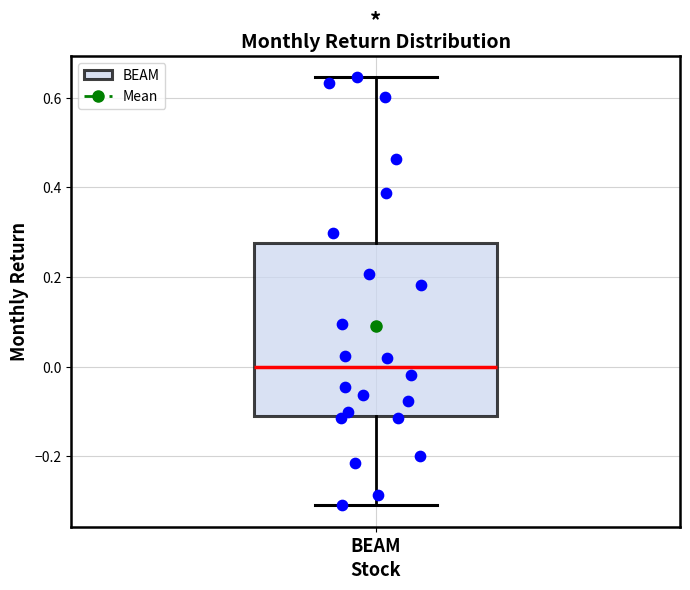

Transcribe this box plot: give where the median line is, the range the box spans, and where the two whiskers end, as read against the y-axis. The values are not printed on the chart, so give them approximately, as read against the axis.

median 0.00, box -0.12 to 0.28, whiskers -0.30 to 0.64